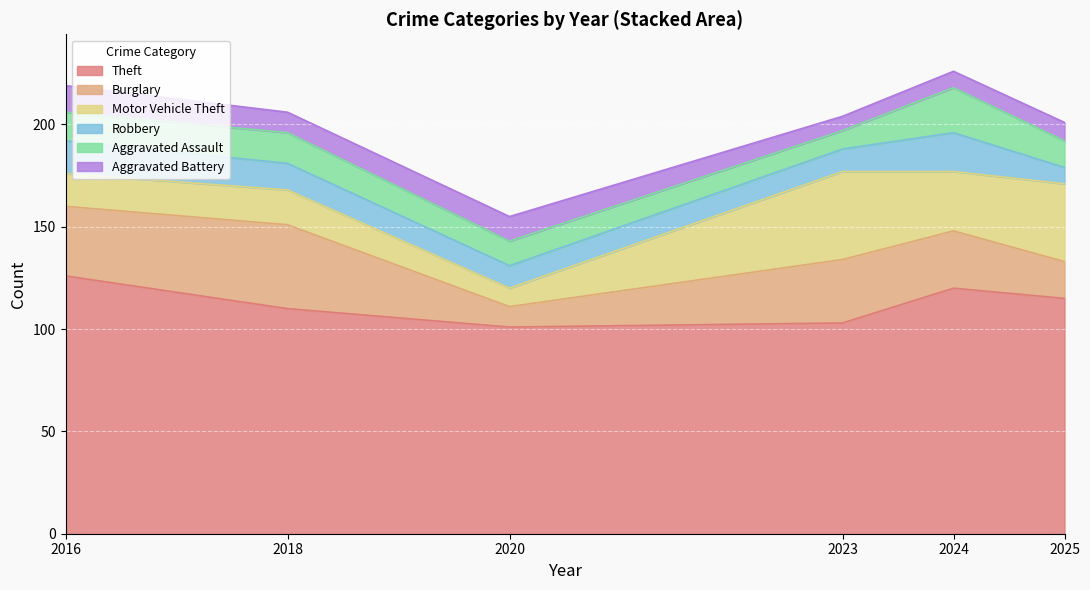

Which category has the highest value in the Theft series?

2016